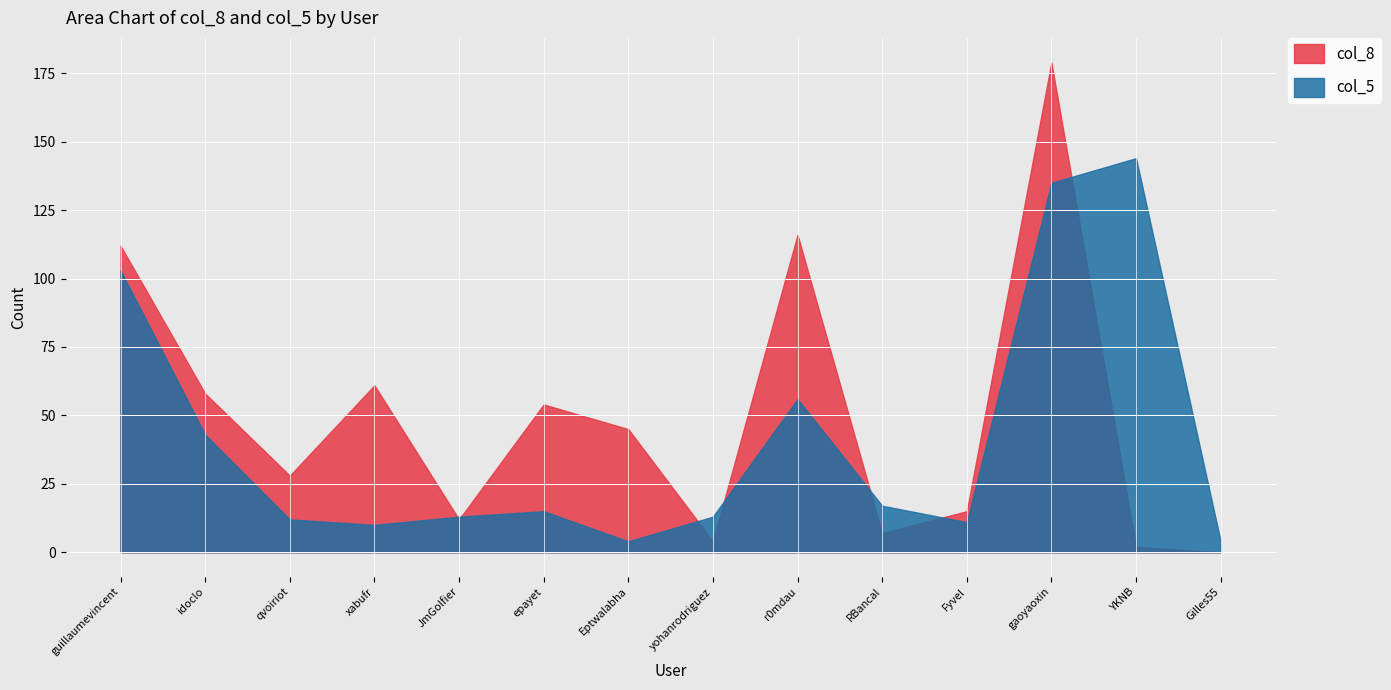

What is the value of the col_5 point at the 3rd from the left?

12